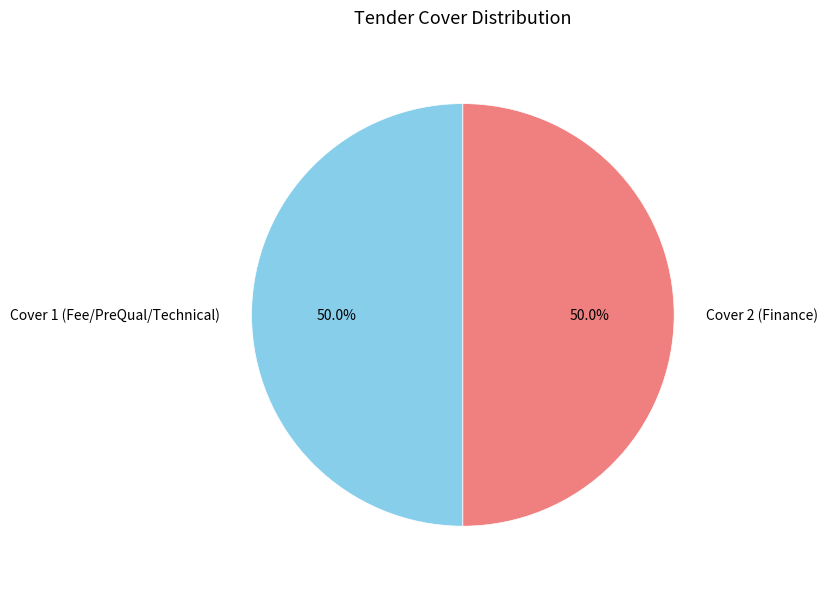

What portion of the pie excludes Cover 2?

50.0%